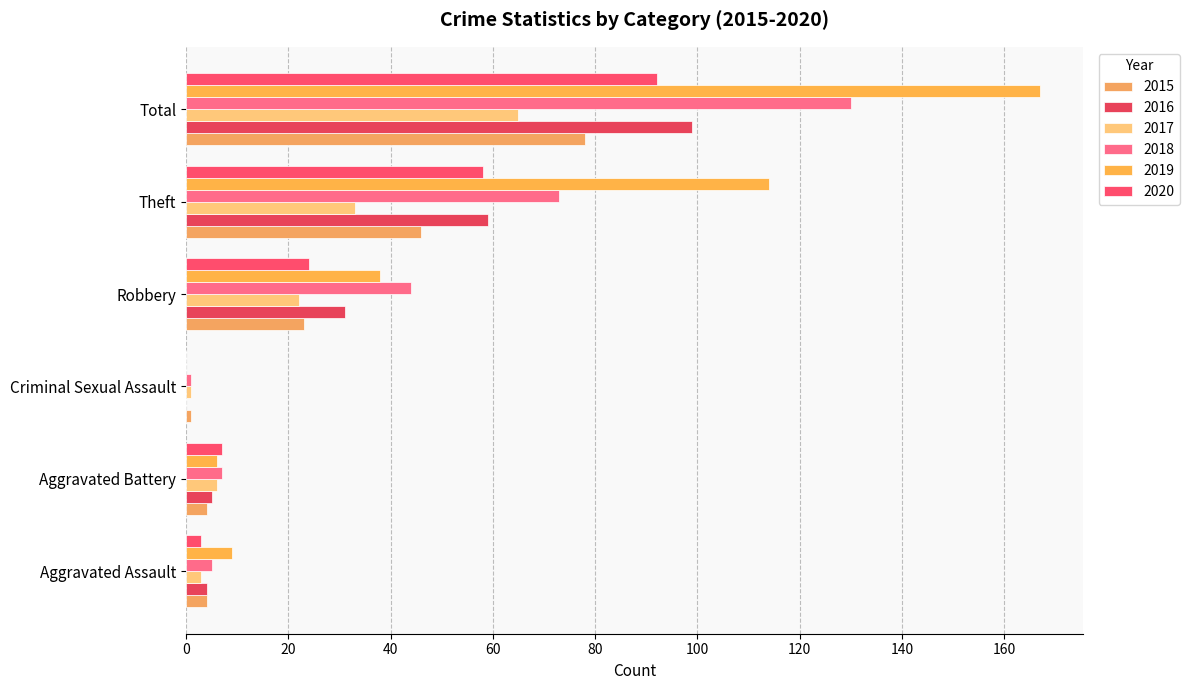

What position from the right is Aggravated Battery?

5